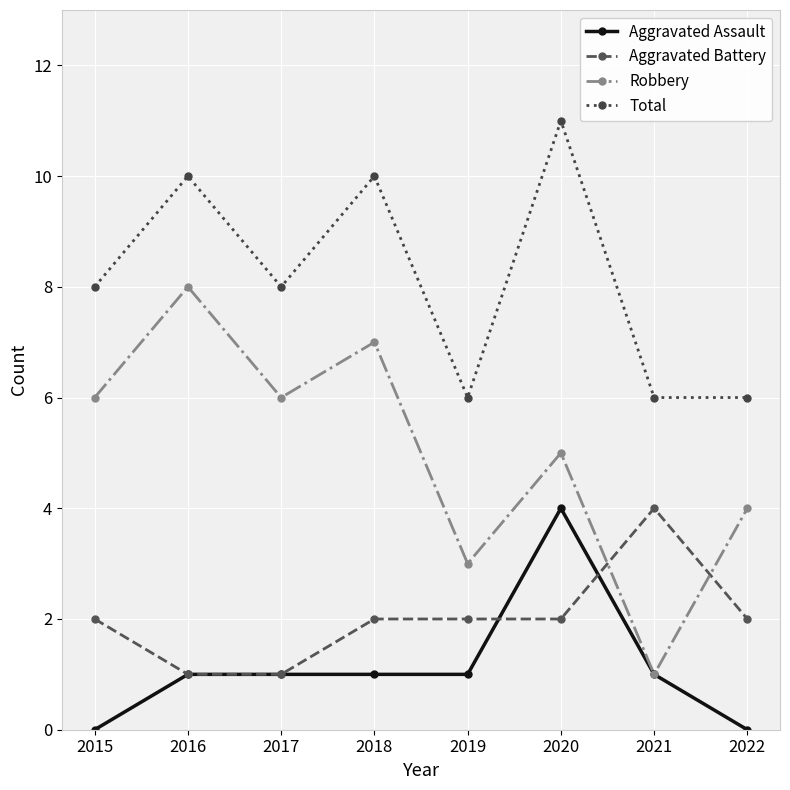

Reading left to right, list all the values displayed in this chart.

Aggravated Assault: 2015=0	2016=1	2017=1	2018=1	2019=1	2020=4	2021=1	2022=0
Aggravated Battery: 2015=2	2016=1	2017=1	2018=2	2019=2	2020=2	2021=4	2022=2
Robbery: 2015=6	2016=8	2017=6	2018=7	2019=3	2020=5	2021=1	2022=4
Total: 2015=8	2016=10	2017=8	2018=10	2019=6	2020=11	2021=6	2022=6